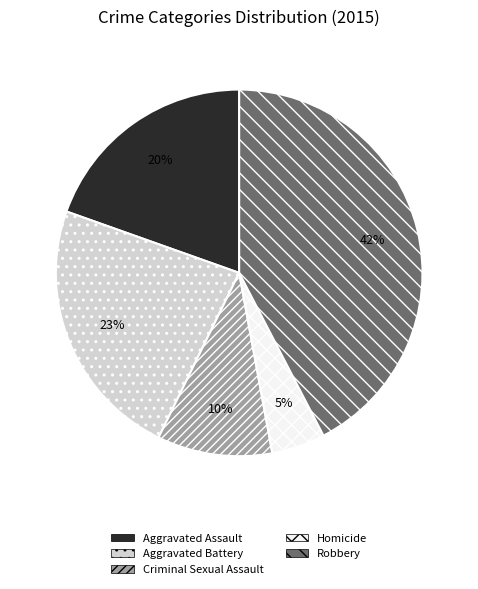

To the nearest percent, what portion does Homicide represent?

5%